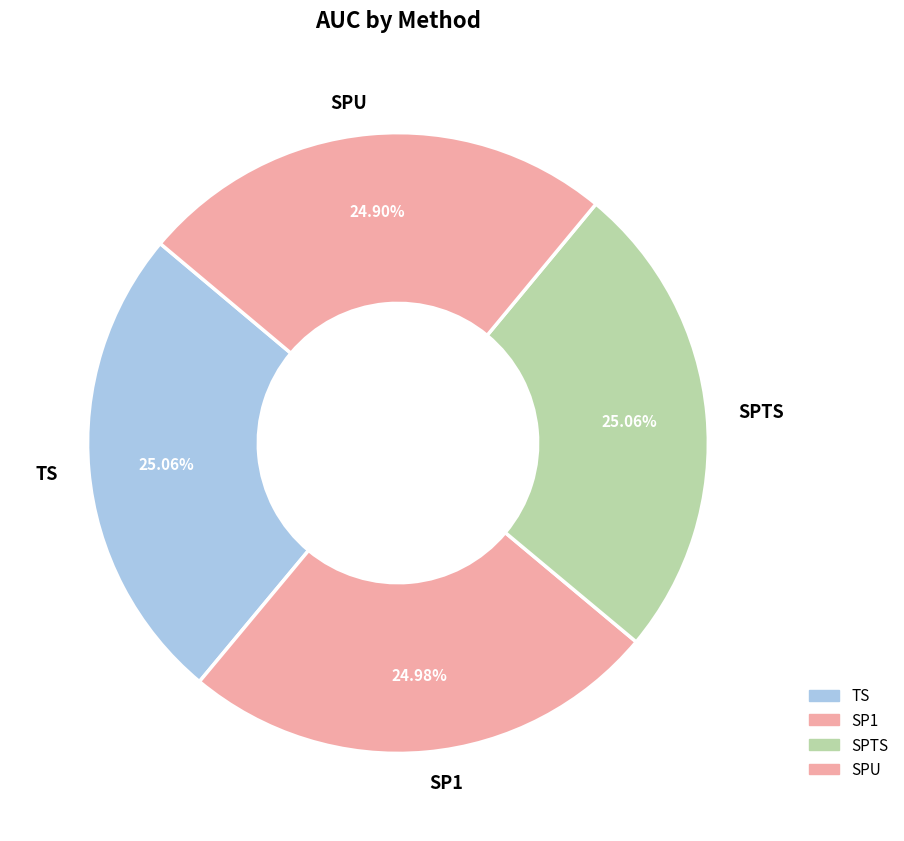

The SPTS slice represents 31% of the pie. True or false?

False